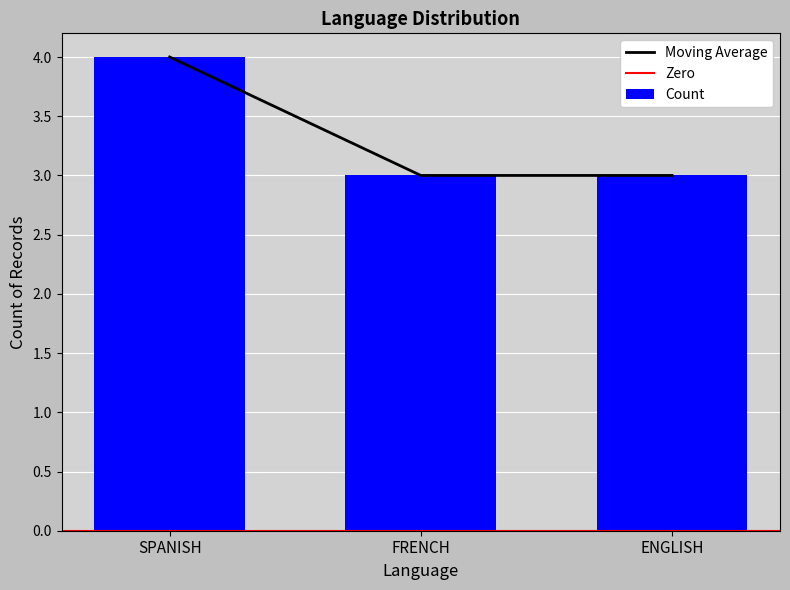

What is the label of the 1st bar from the left?

SPANISH